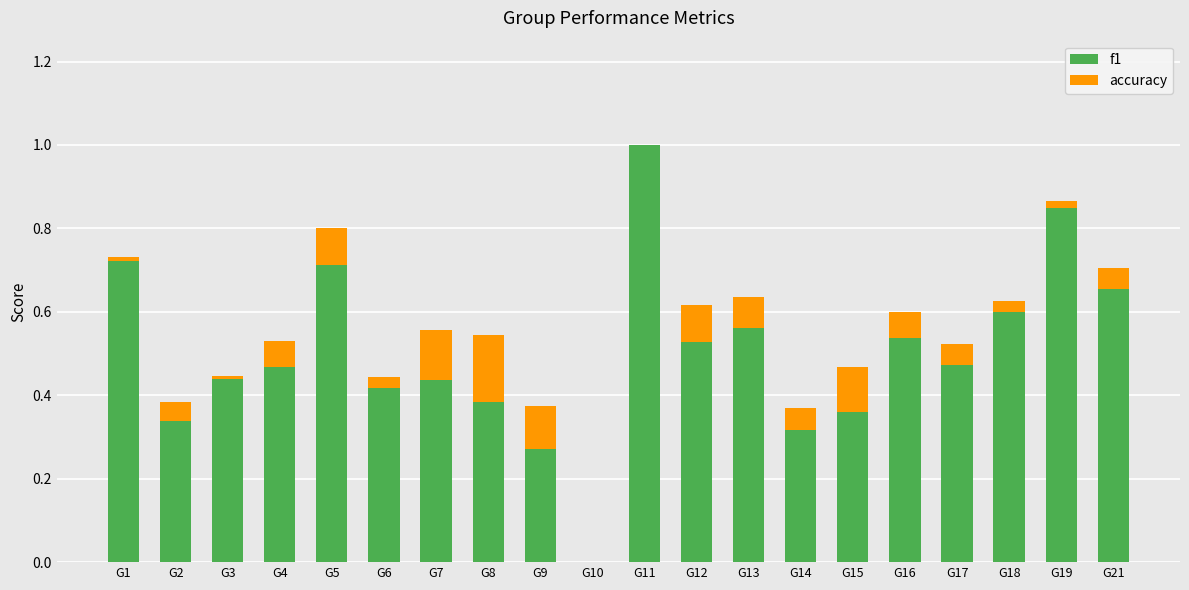

Which has a higher value, G7 or G11?

G11